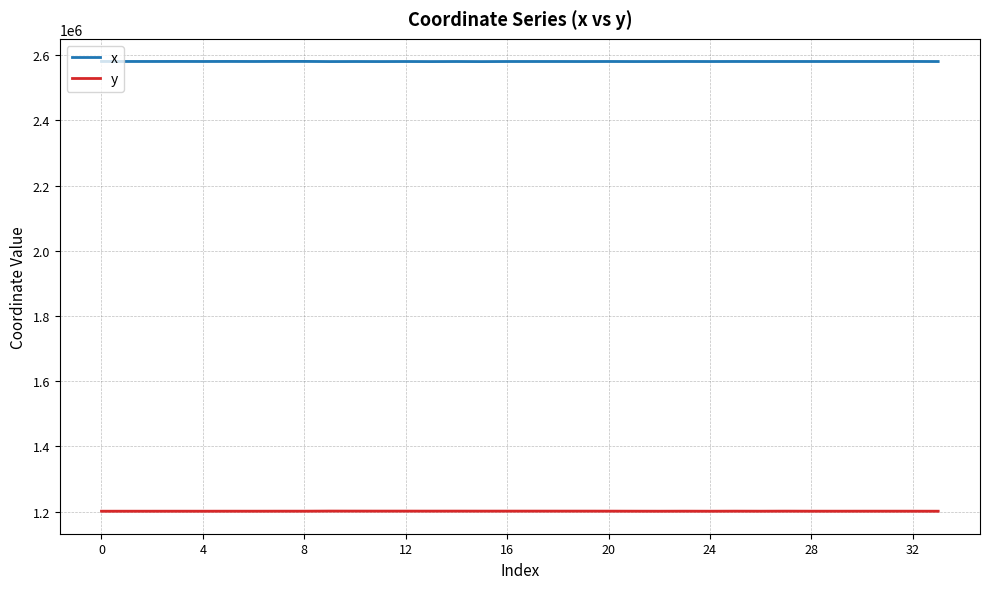

What value does the x series have at 14?

2580594.4